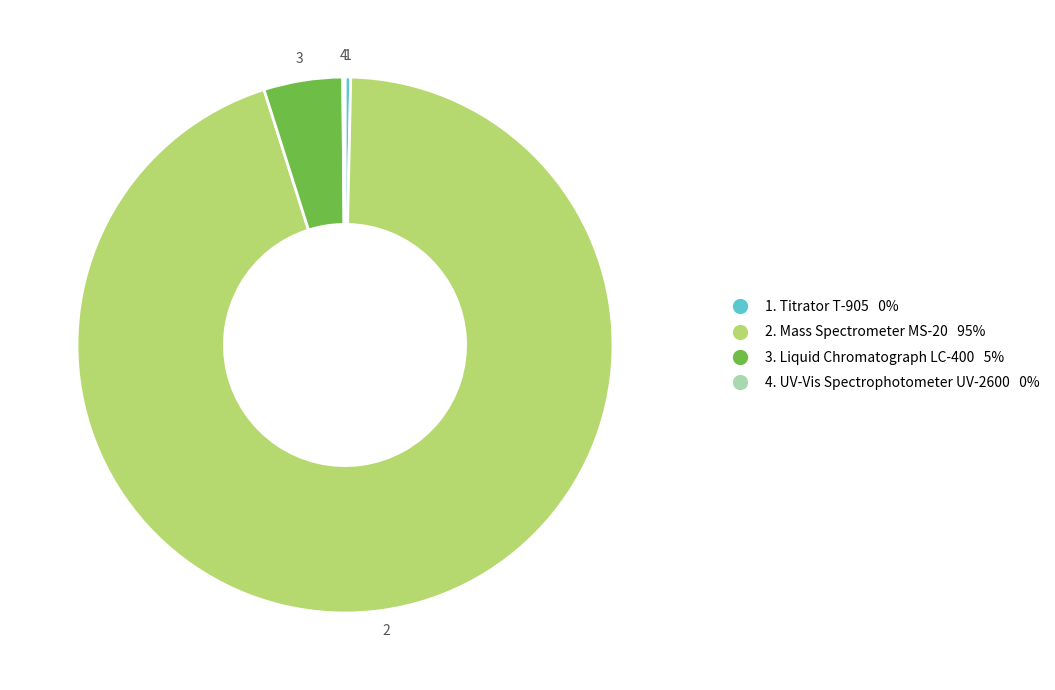

Is there a majority slice in this chart?

Yes